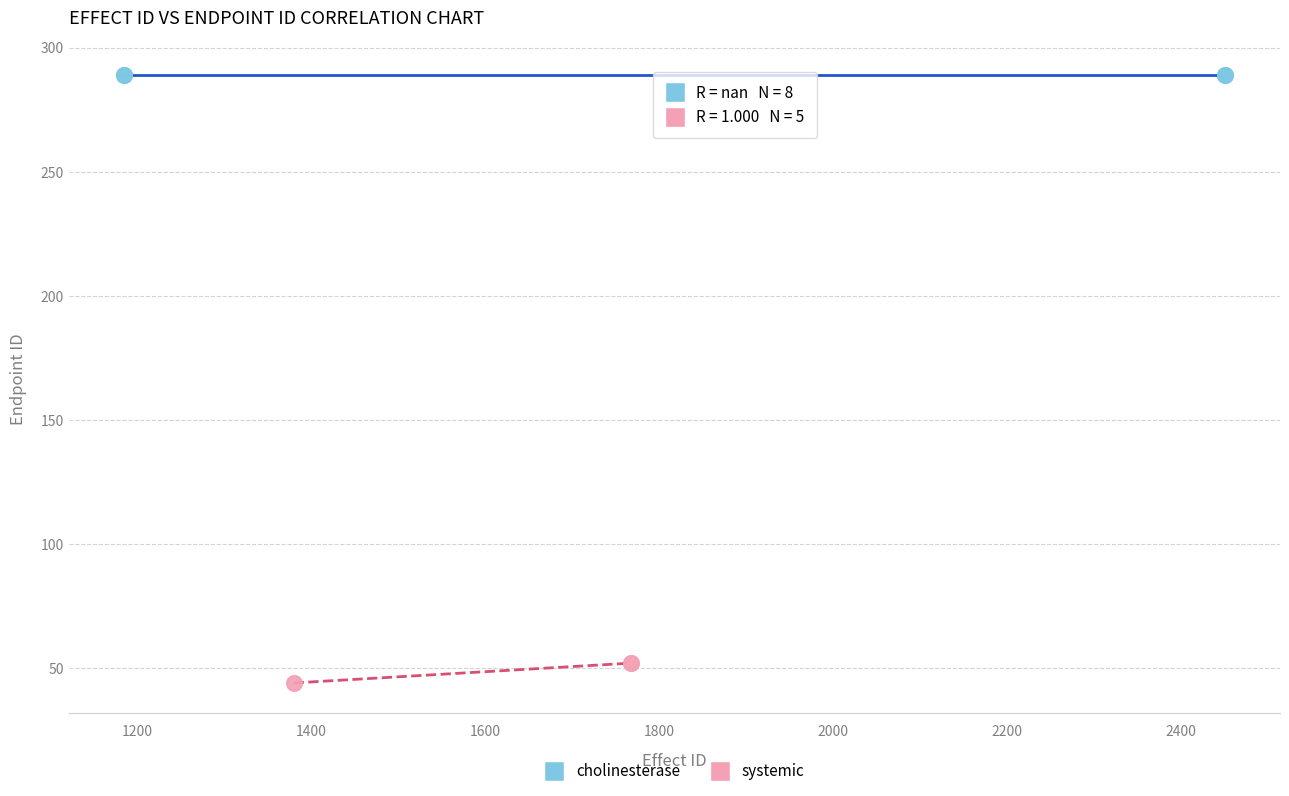

Which series reaches the minimum Y coordinate?

systemic